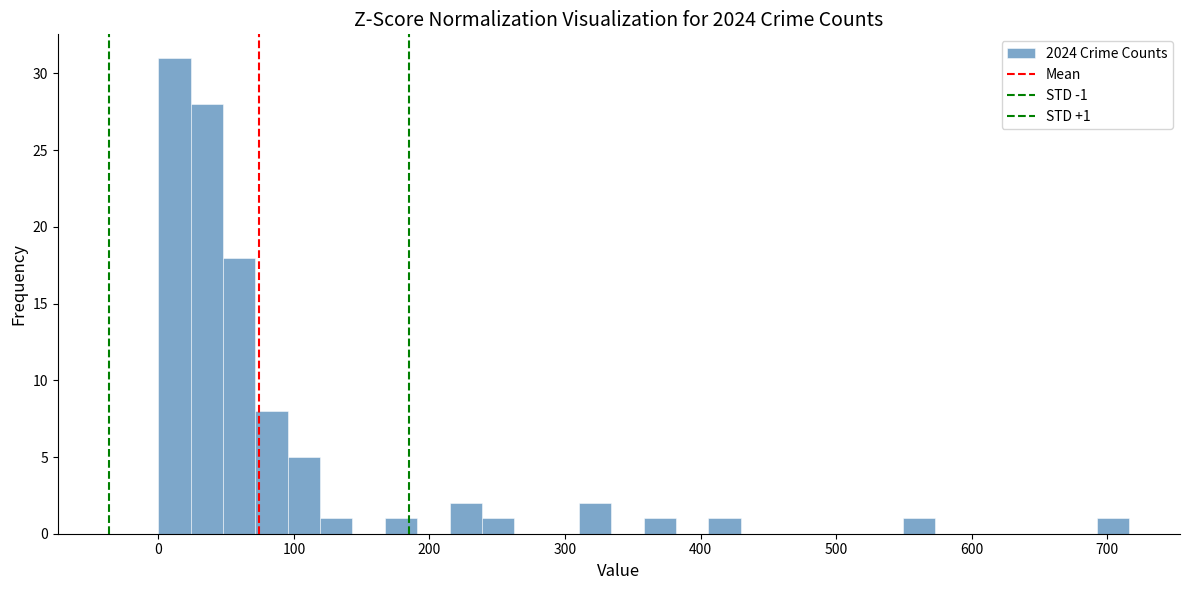

Read against the x-axis, roughly where is the centre of the tallest bar?

10